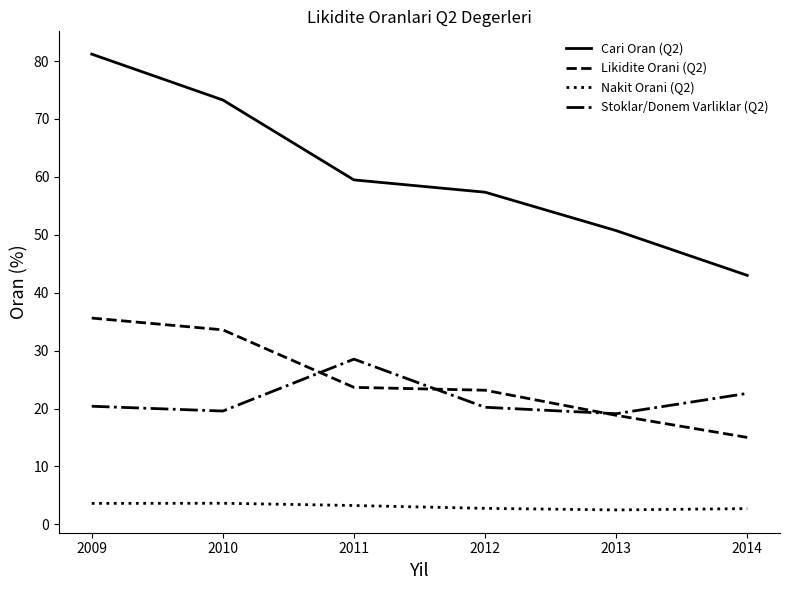

List the series in order of their peak value, highest first.

Cari Oran (Q2), Likidite Orani (Q2), Stoklar/Donem Varliklar (Q2), Nakit Orani (Q2)